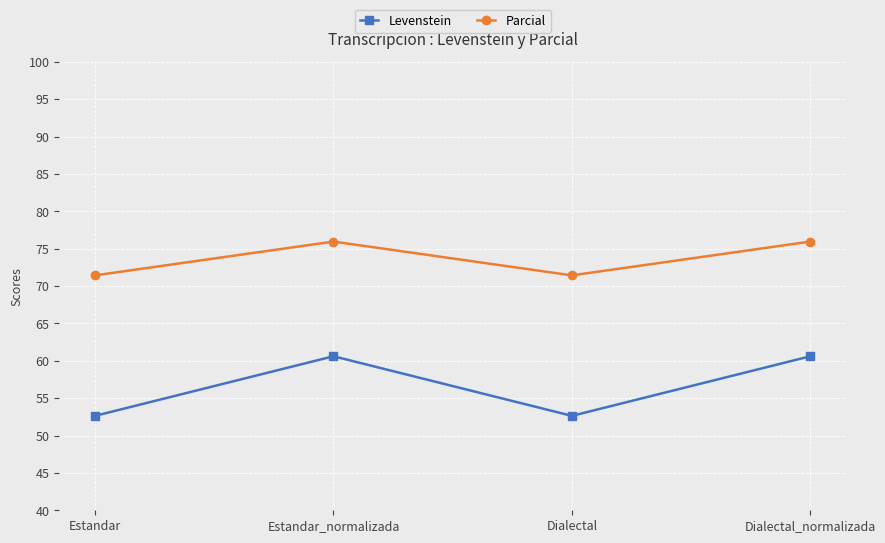

Does the chart have visible grid lines?

Yes